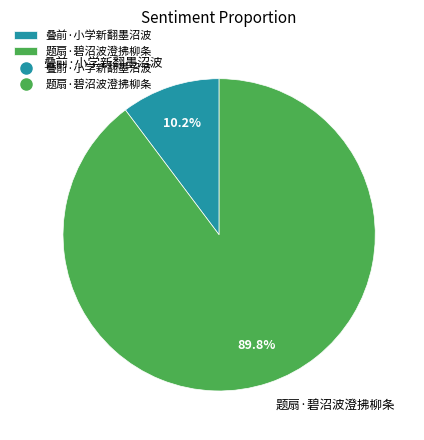

What portion of the pie excludes 叠前·小学新翻墨沼波?

89.8%